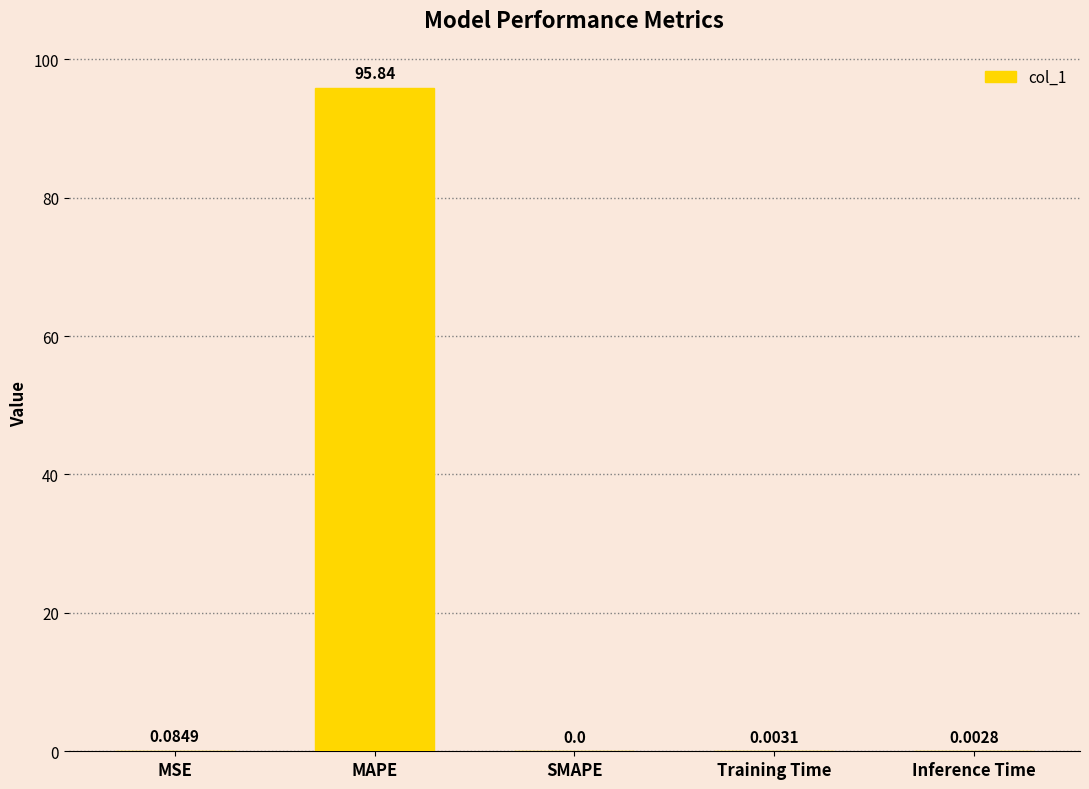

Are the bars horizontal?

No